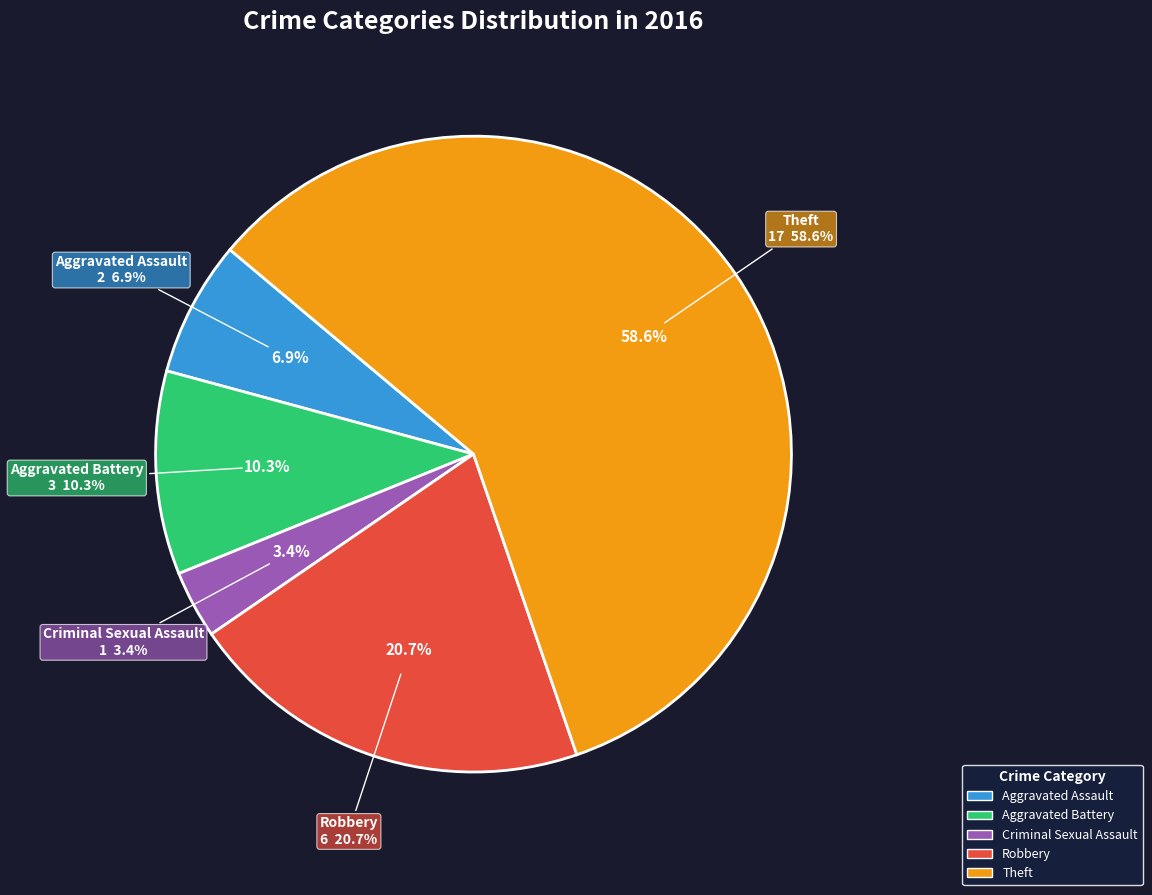

Does Aggravated Assault represent more than half of the total?

No